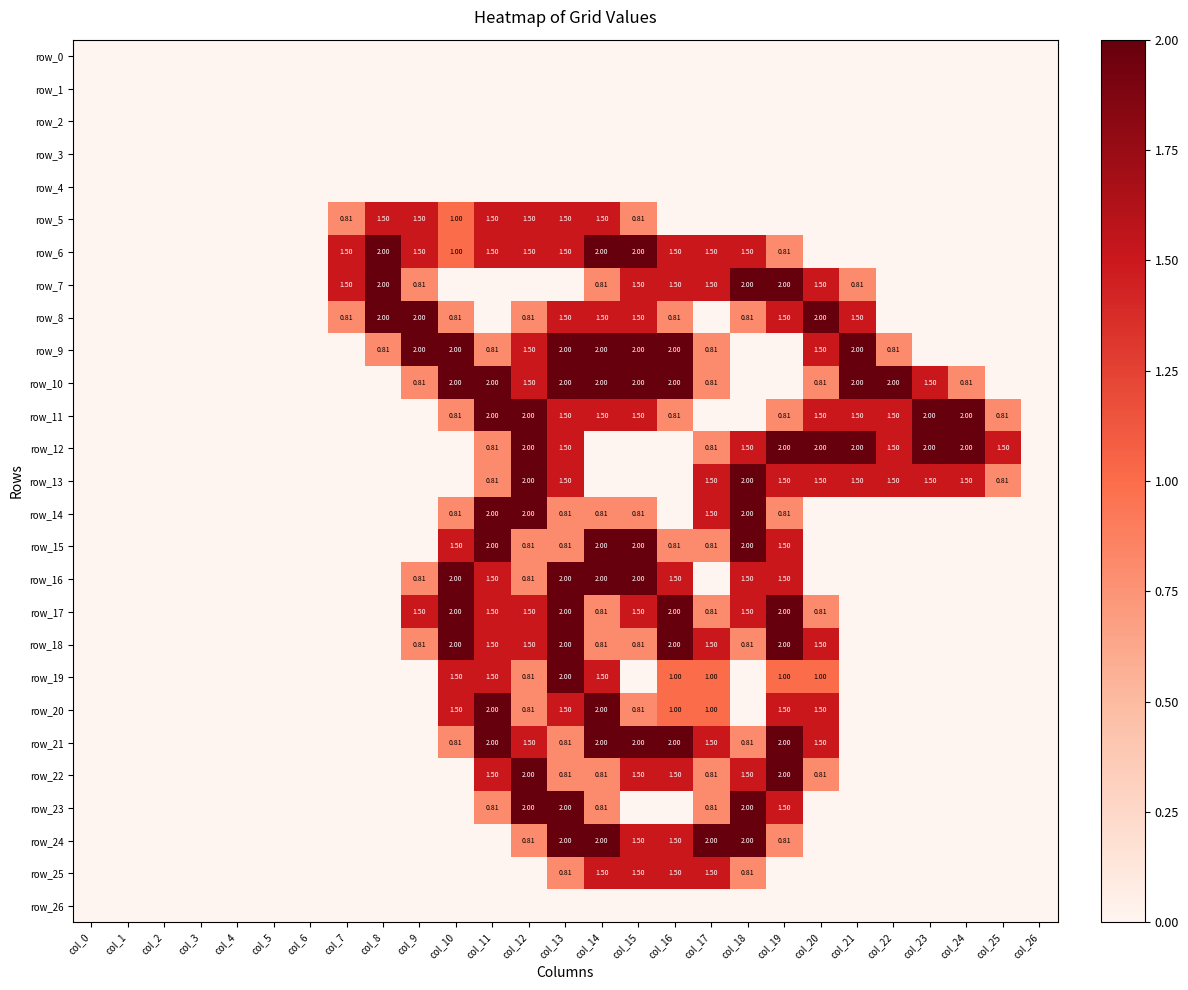

At which label is row_1 closest to 0?

col_0